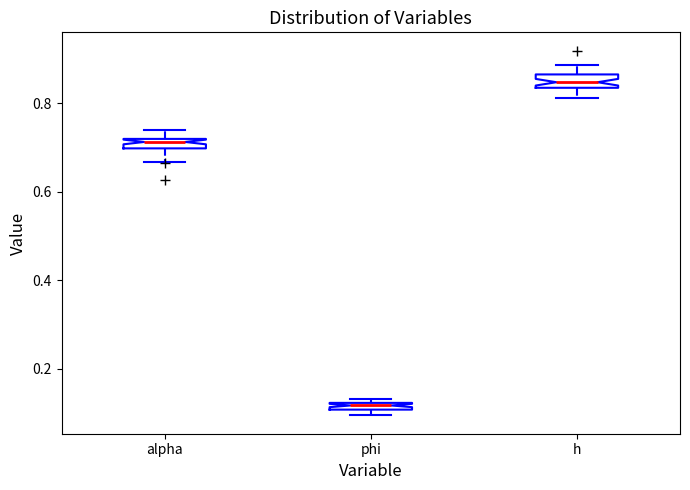

Where is the upper edge of the box for phi on the y-axis? The values are not printed on the chart, so give them approximately, as read against the axis.

0.12